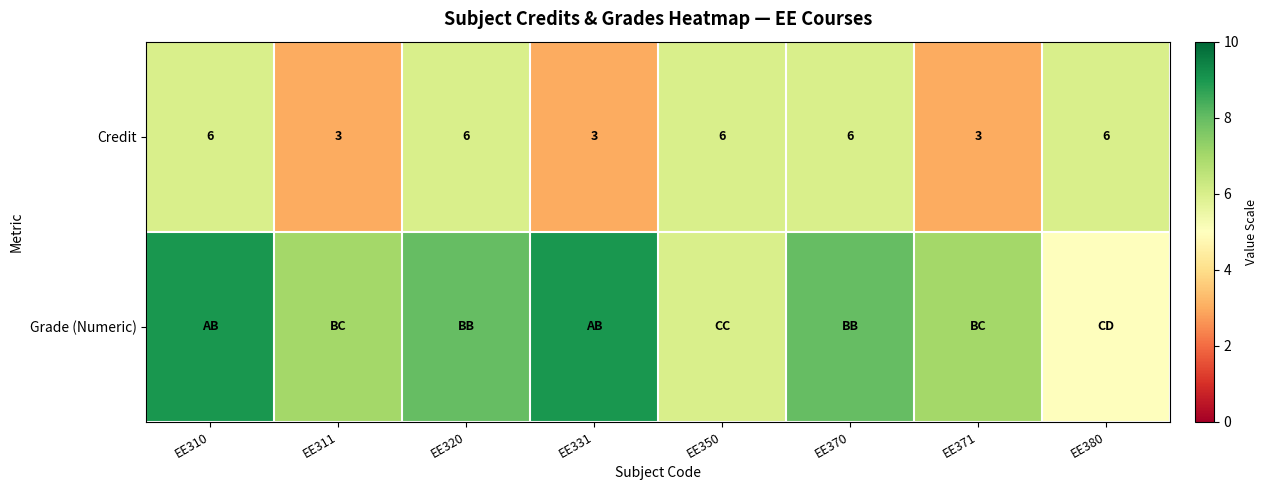

What is the sum of the Credit values at EE370 and EE371?

9